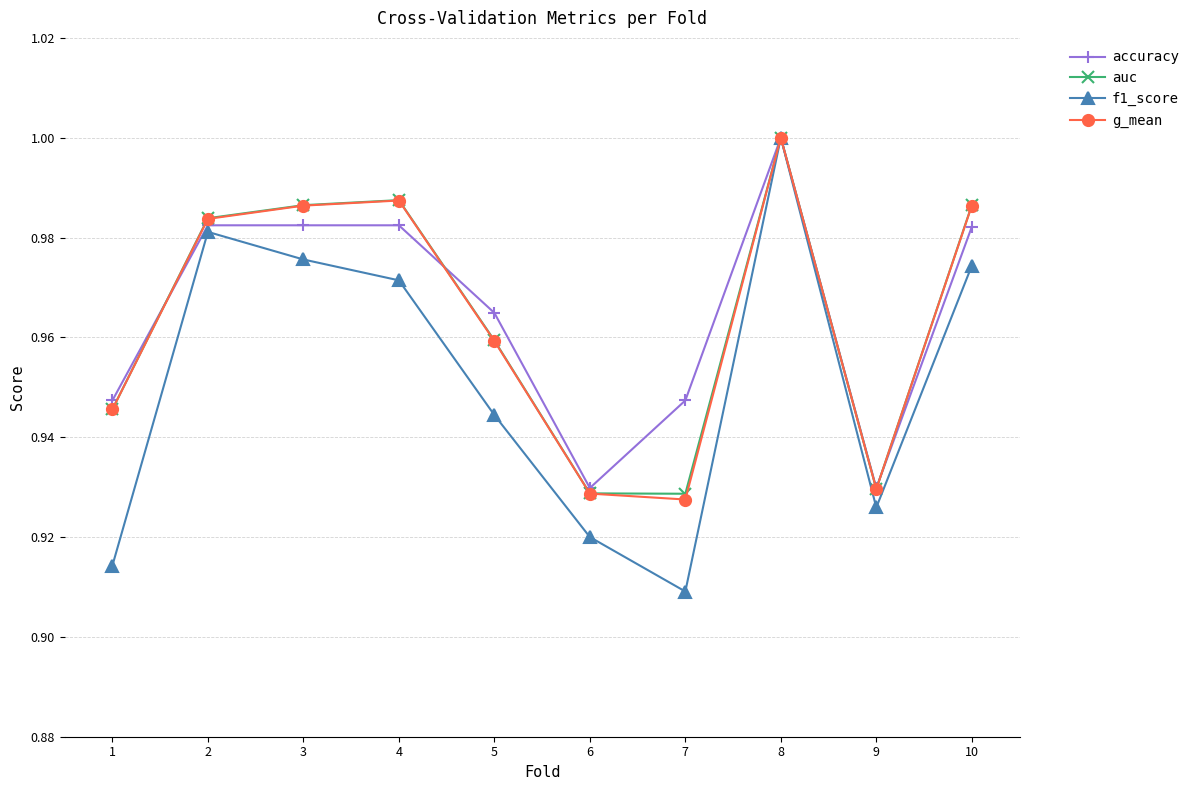

What is the difference between the g_mean values at 6 and 4?

0.1